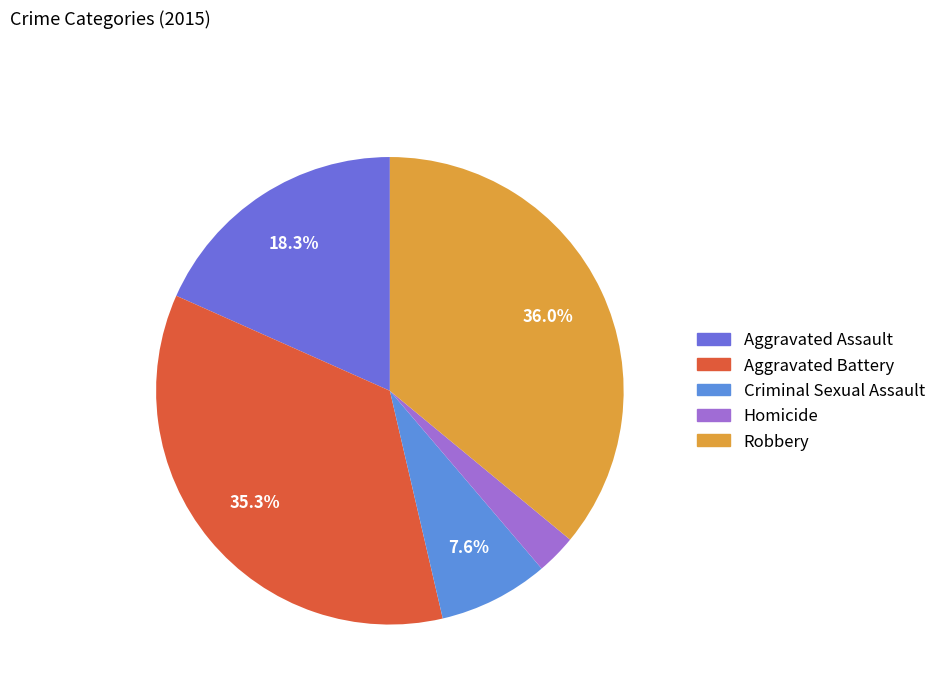

What portion of the pie excludes Aggravated Battery?

64.7%